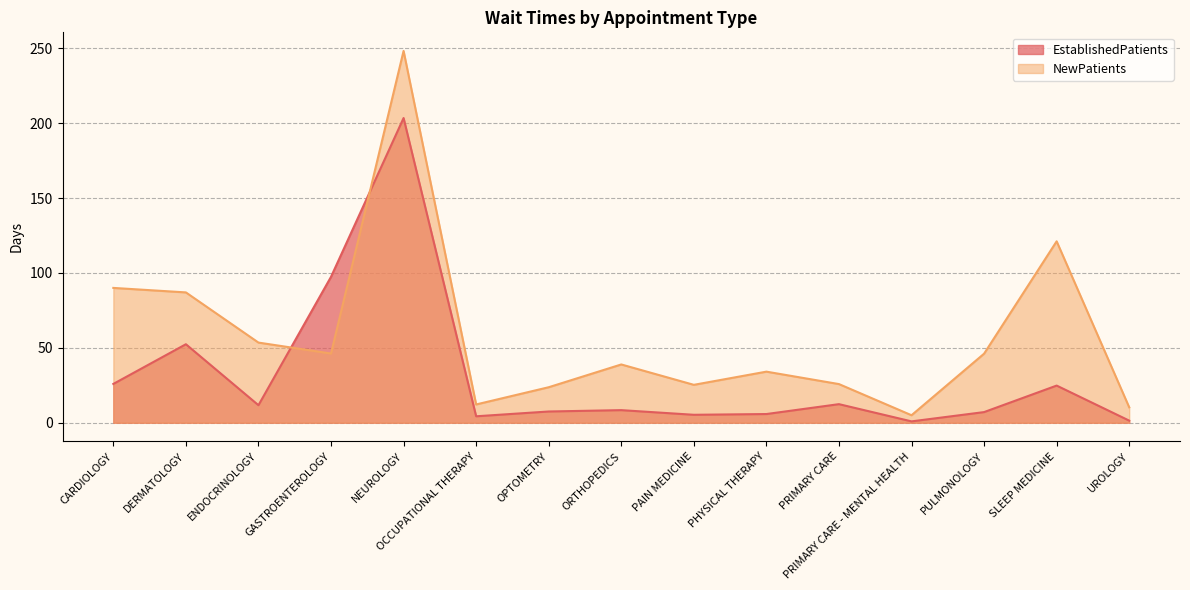

What is the highest value of the EstablishedPatients series?

203.4